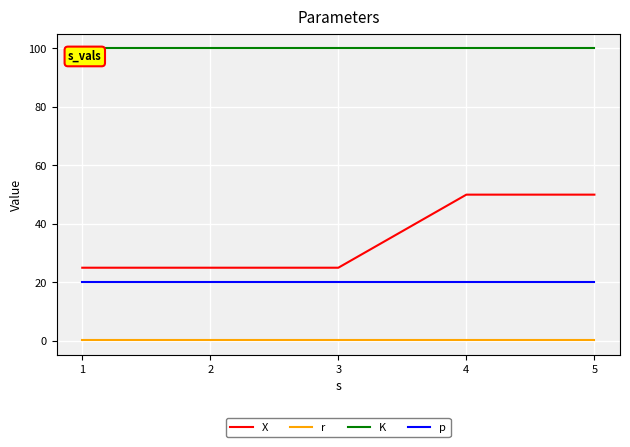

The X series shows 39.1 at 1. True or false?

False